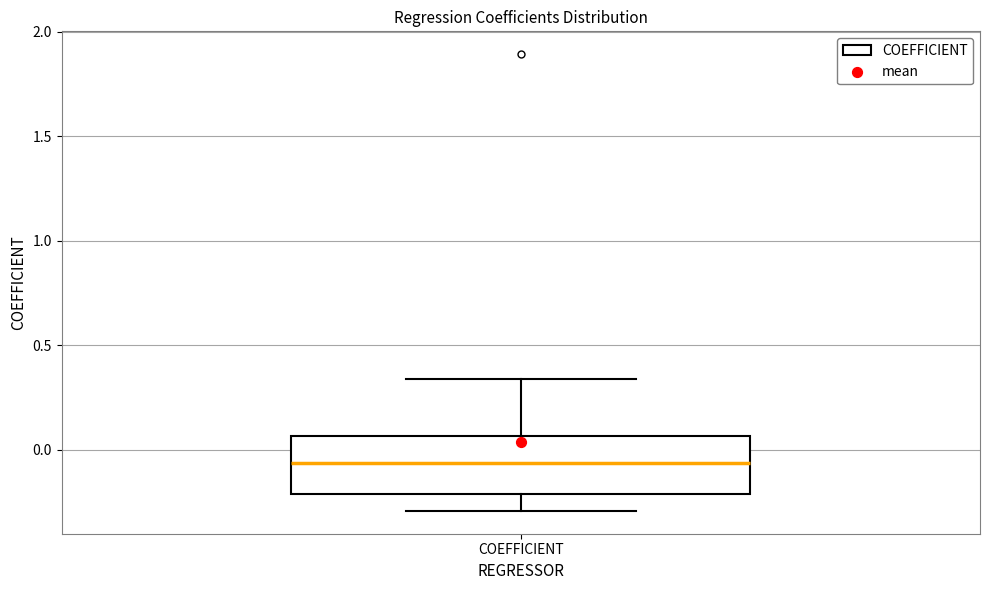

Transcribe this box plot: give where the median line is, the range the box spans, and where the two whiskers end, as read against the y-axis. The values are not printed on the chart, so give them approximately, as read against the axis.

median -0.05, box -0.20 to 0.05, whiskers -0.30 to 0.35